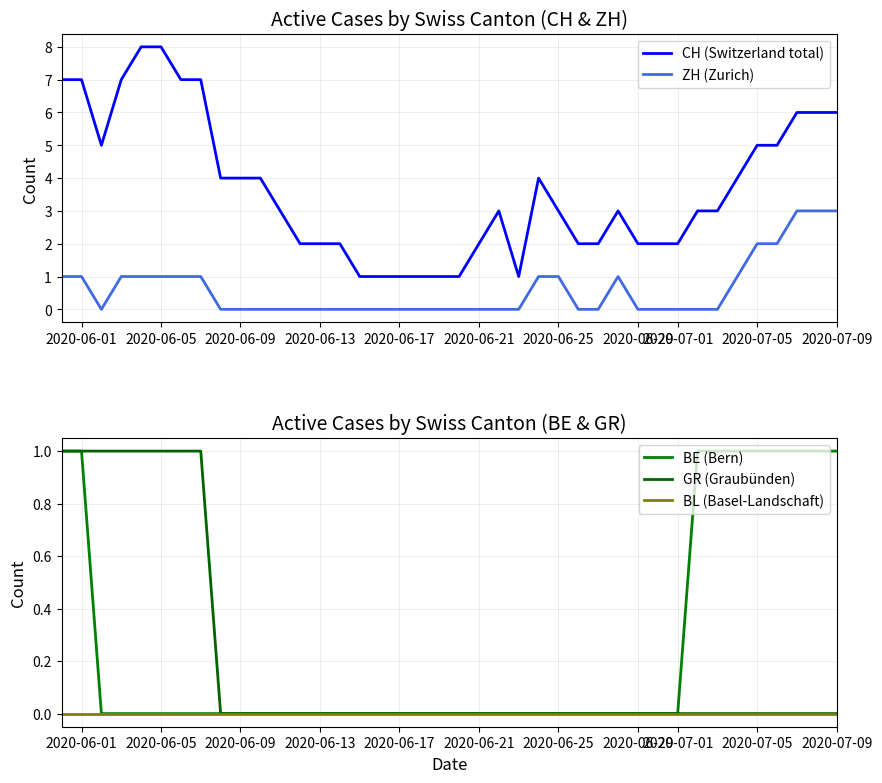

True or false: ZH (Zurich) and BL (Basel-Landschaft) cross at least once.

False